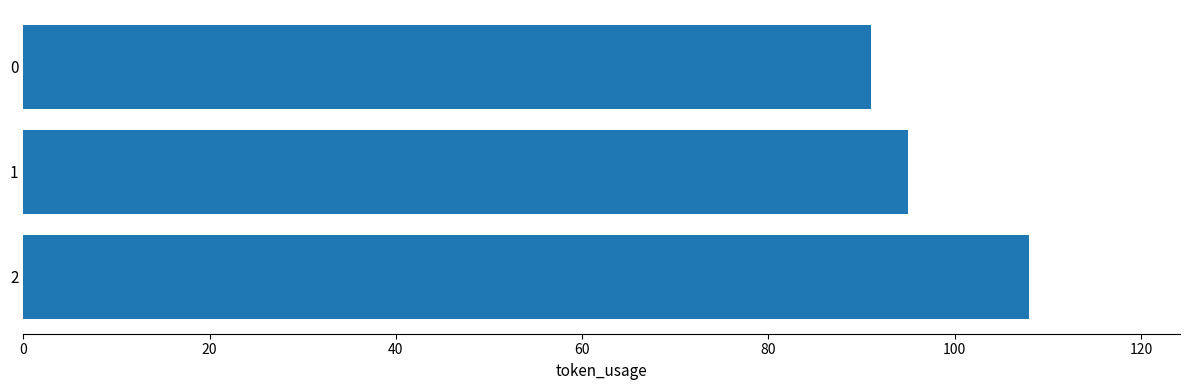

What is the smallest value displayed?

91